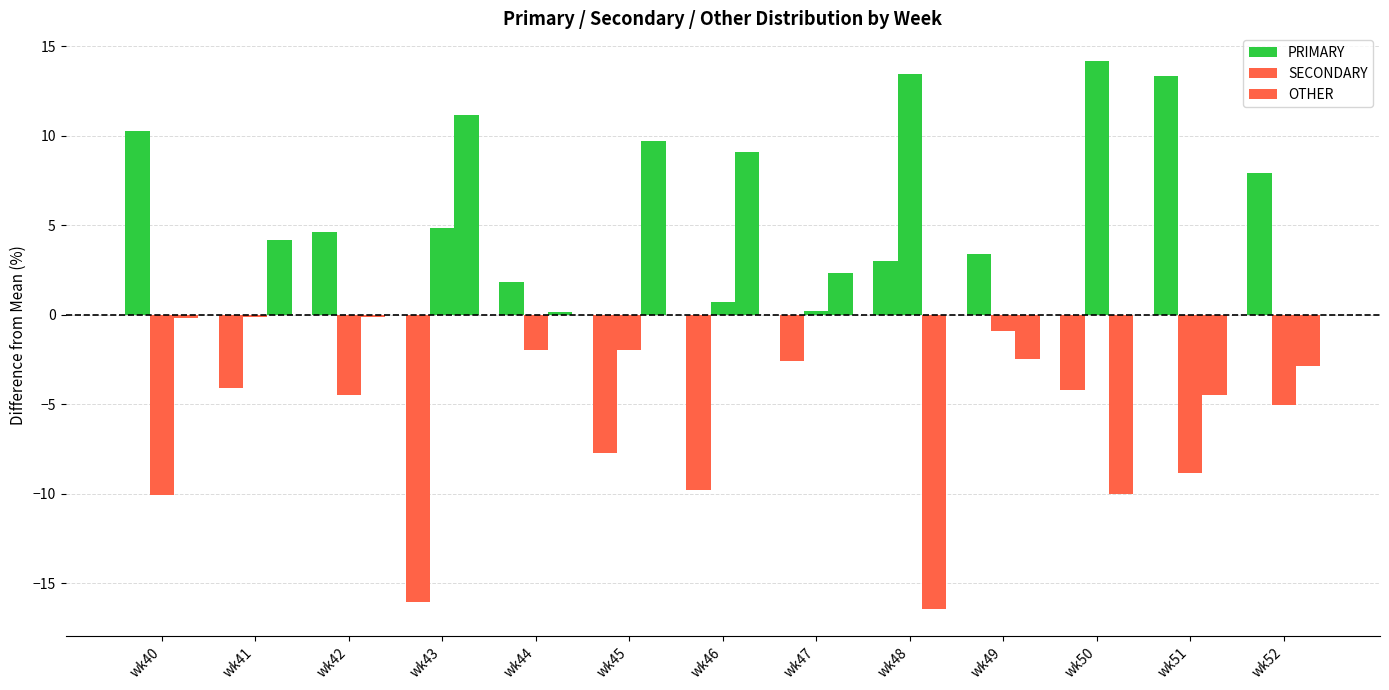

How many bars are there in total?

39